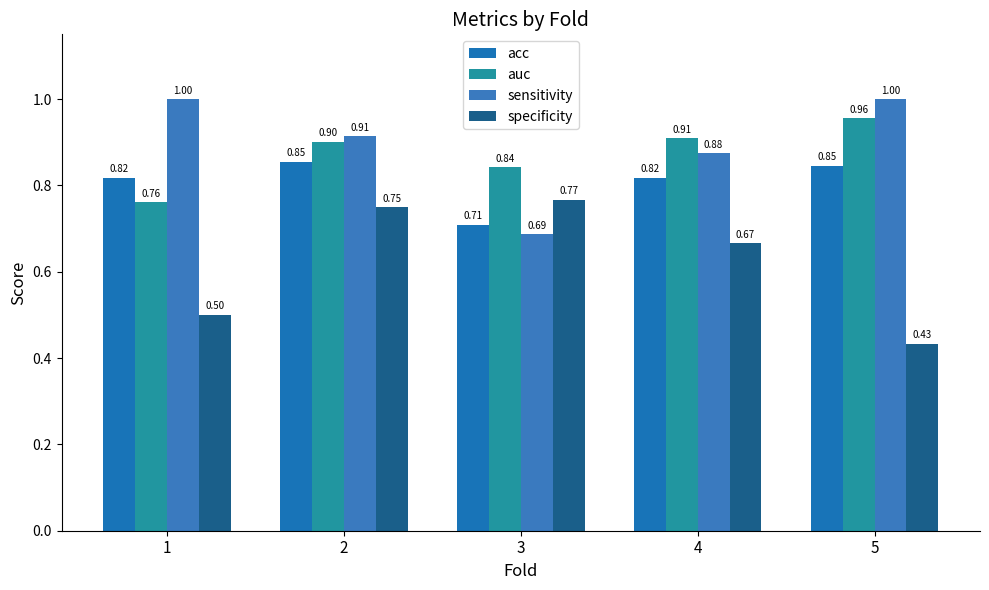

Reading left to right, transcribe all the data shown in this chart.

acc: 0.8	0.9	0.7	0.8	0.8
auc: 0.8	0.9	0.8	0.9	1.0
sensitivity: 1.0	0.9	0.7	0.9	1.0
specificity: 0.5	0.8	0.8	0.7	0.4